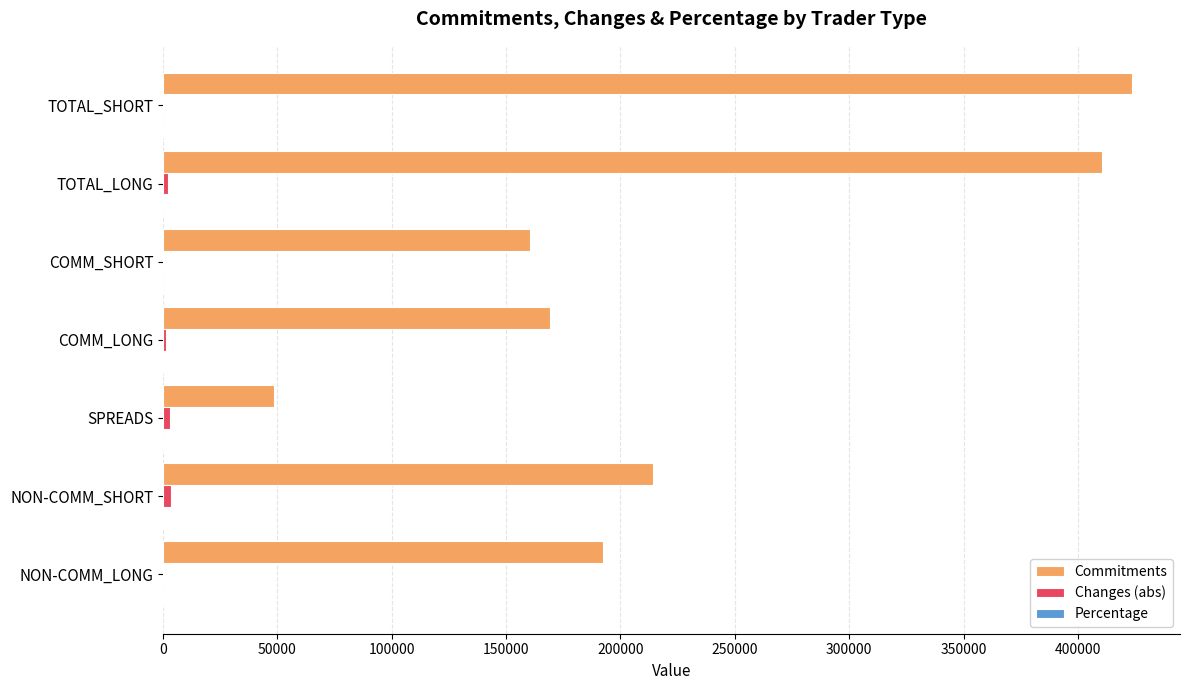

Which series changed the most between NON-COMM_SHORT and TOTAL_SHORT?

Commitments